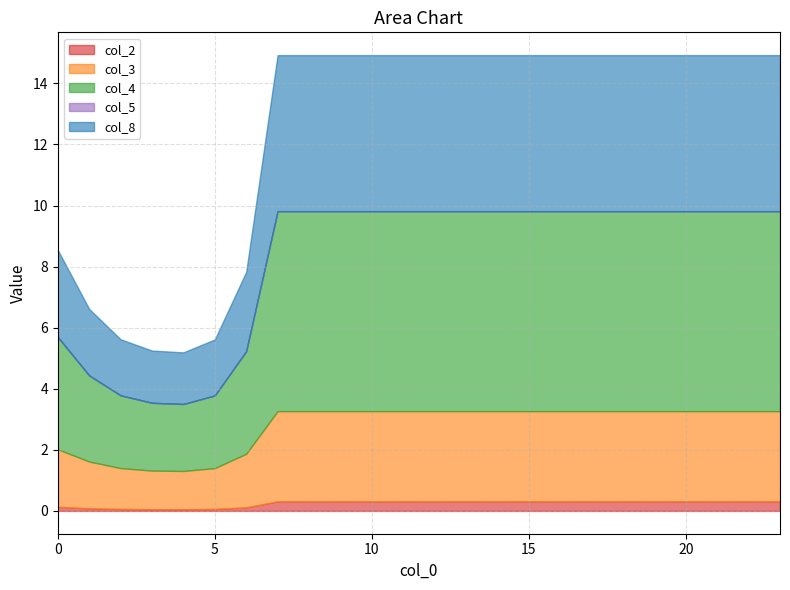

What is the total value across all series at 5?

5.6